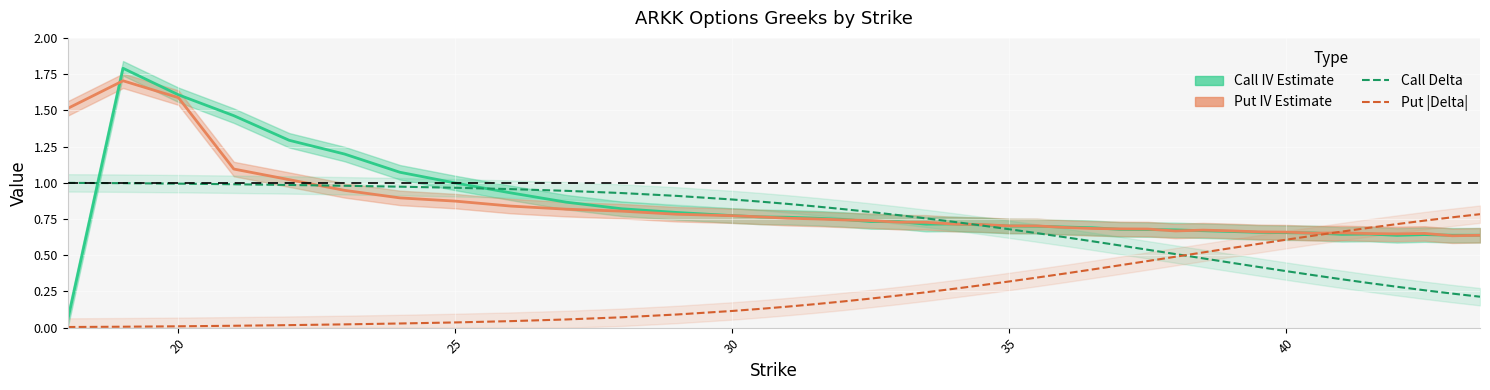

What is the average value of the Call IV series?

0.8